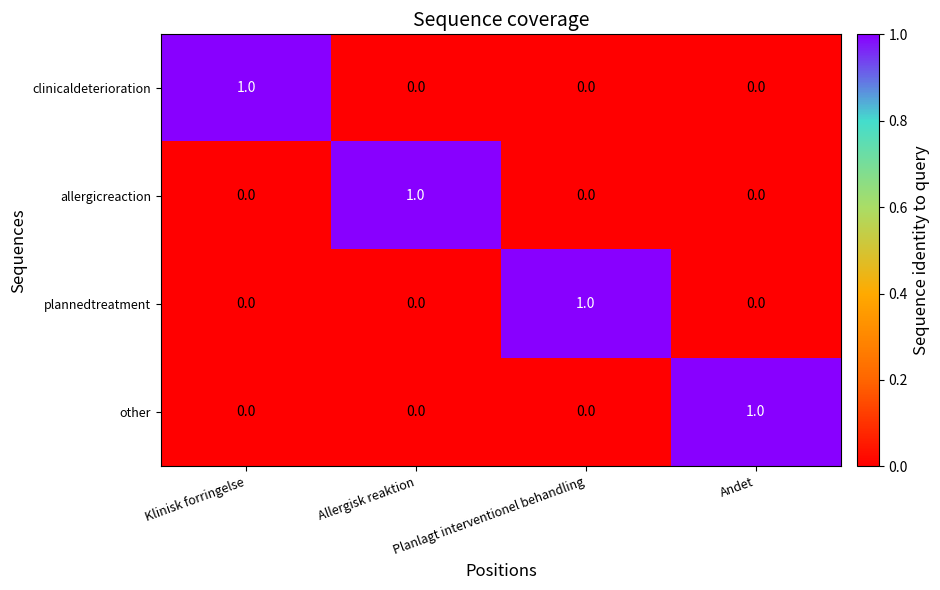

True or false: other has a value of 0 at Allergisk reaktion.

True